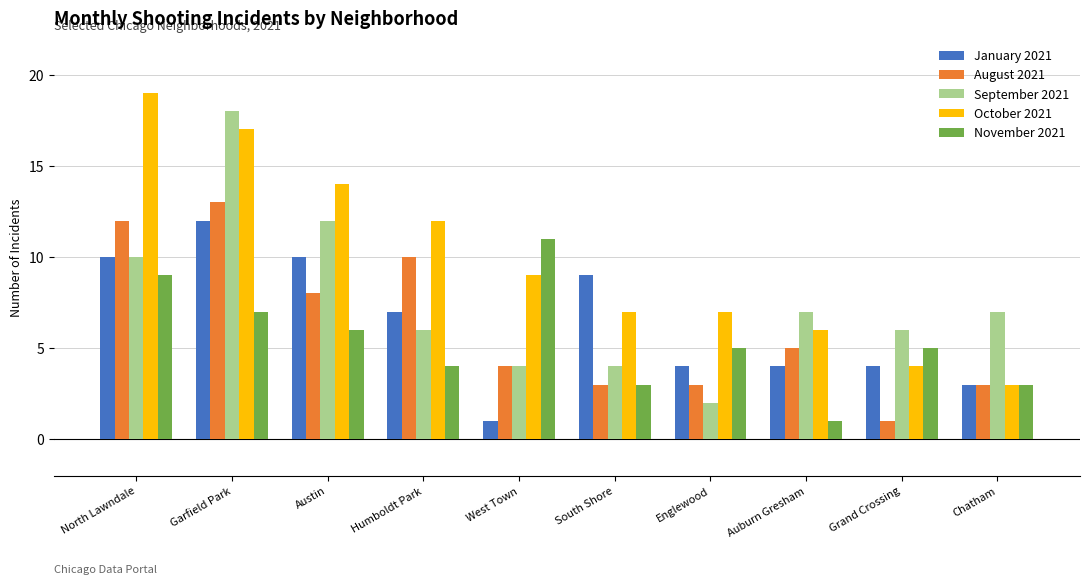

What is the difference between the maximum and minimum values in the November 2021 series?

10